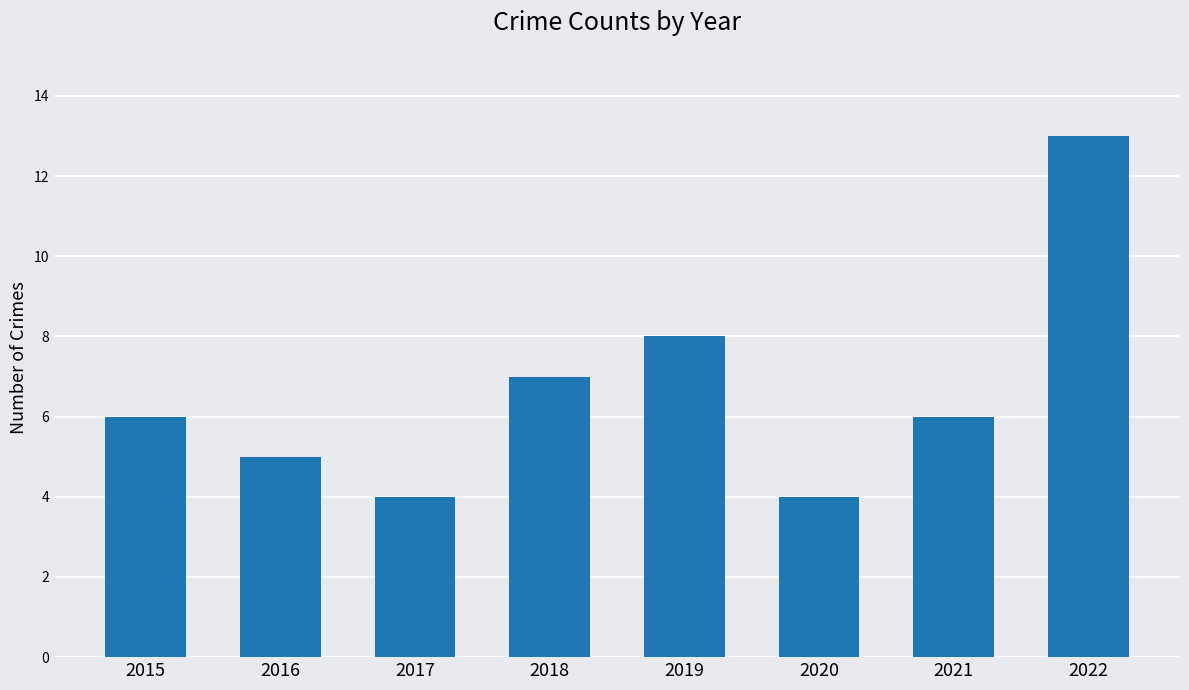

Which has a higher value, 2019 or 2021?

2019